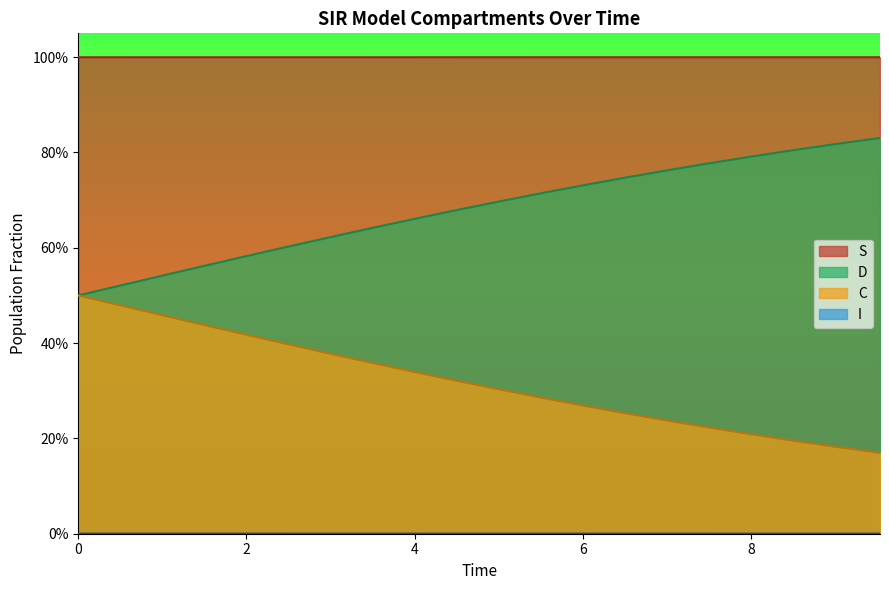

How many distinct data groups are displayed?

4